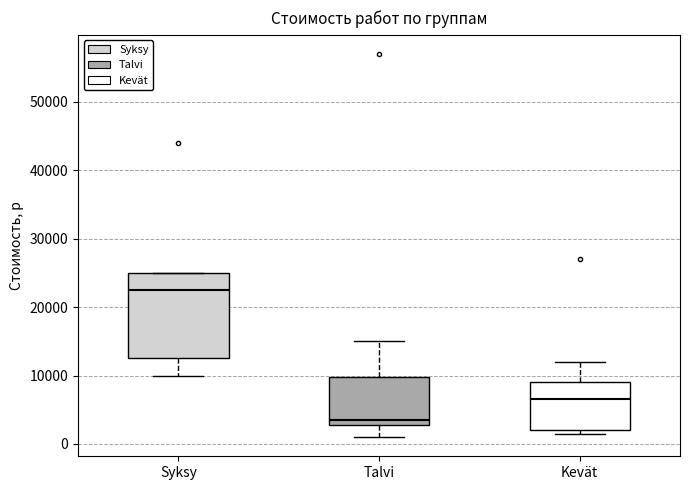

Reading left to right, transcribe this box plot: for each box, give where its median line is, the range the box spans, and where its two whiskers end, as read against the y-axis. The values are not printed on the chart, so give them approximately, as read against the axis.

Syksy: median 23000, box 13000 to 25000, whiskers 10000 to 25000
Talvi: median 4000, box 3000 to 10000, whiskers 1000 to 15000
Kevät: median 7000, box 2000 to 9000, whiskers 2000 (just below the box's lower edge) to 12000